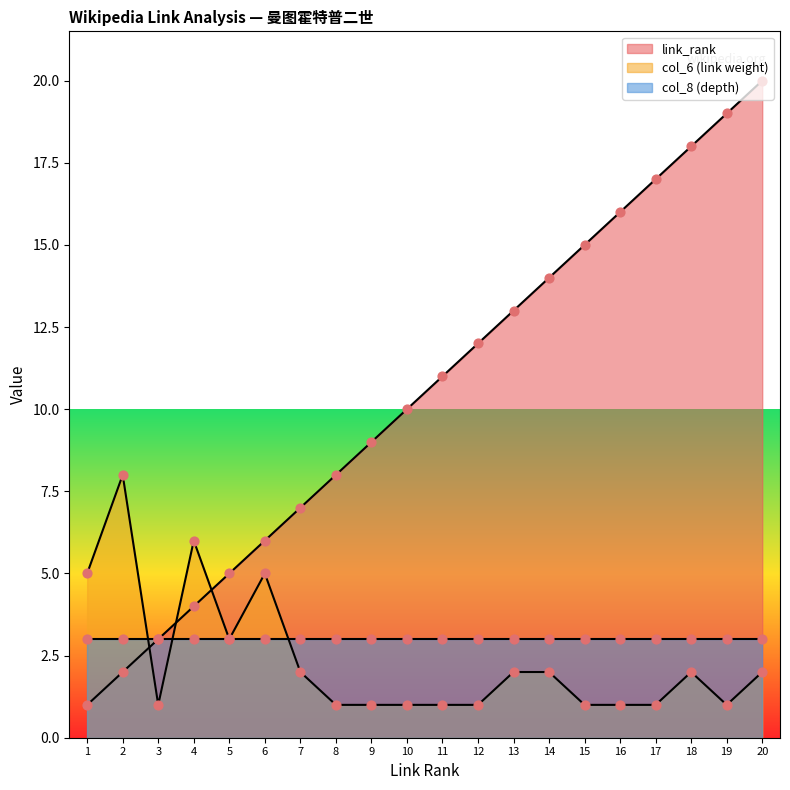

Which series contains the lowest Y value?

link_rank